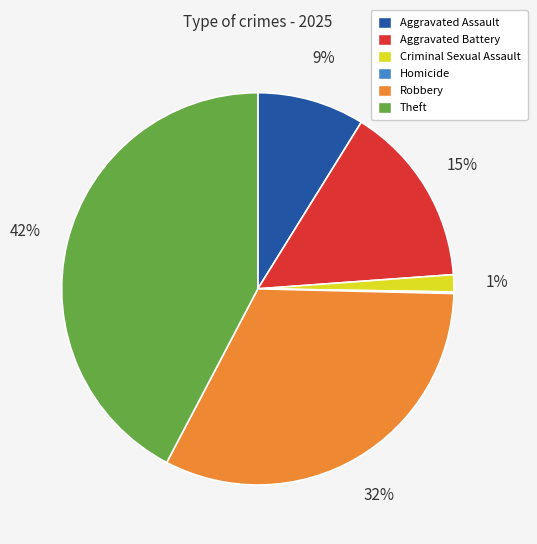

True or false: Aggravated Battery accounts for 15% of the total.

True